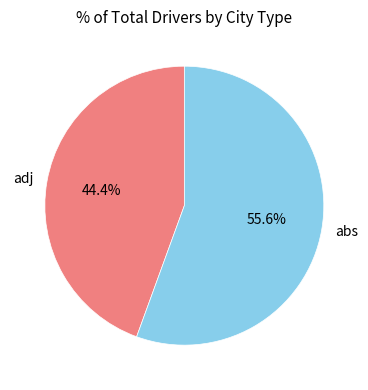

Is there a majority slice in this chart?

Yes